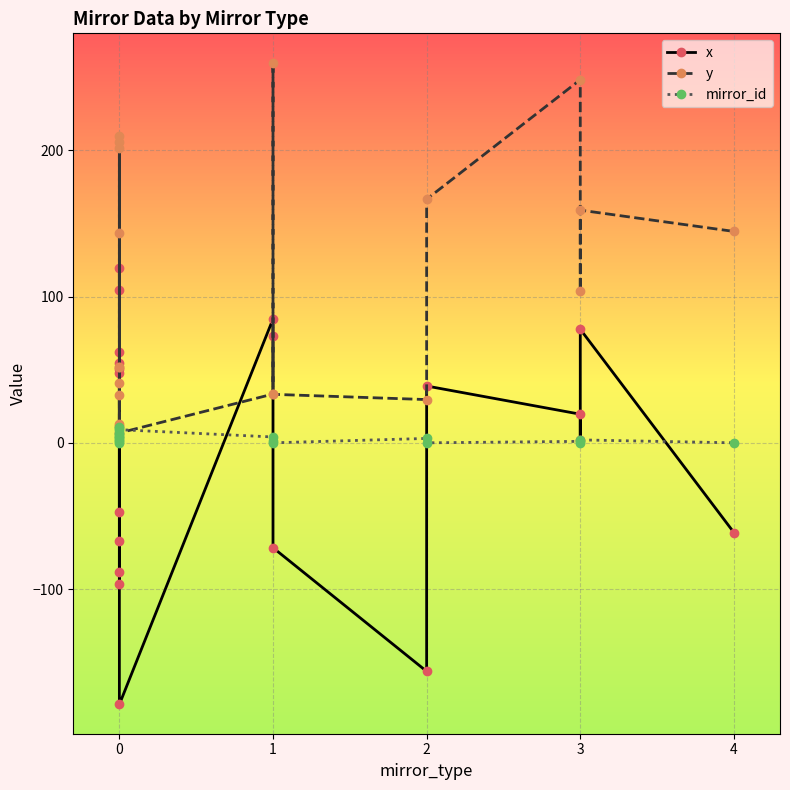

List the series in order of their peak value, lowest first.

mirror_id, x, y